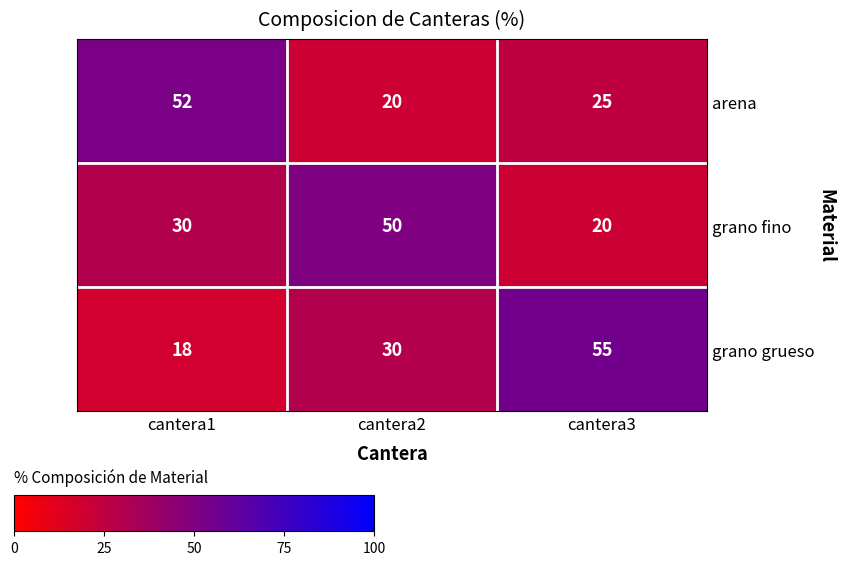

Is the value of grano grueso at cantera2 greater than the value of grano fino at cantera3?

Yes